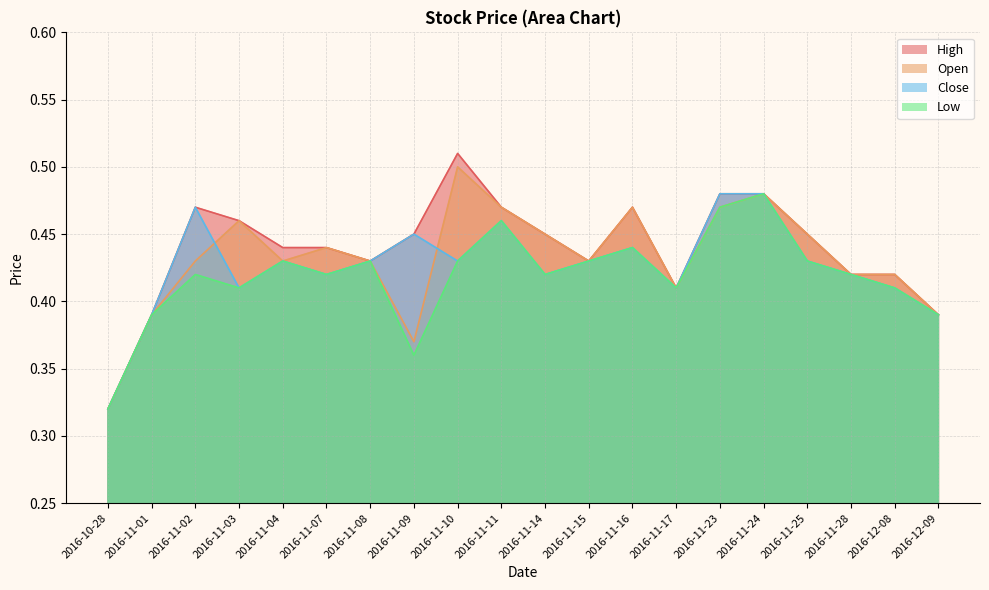

True or false: Low and Close intersect in this chart.

False